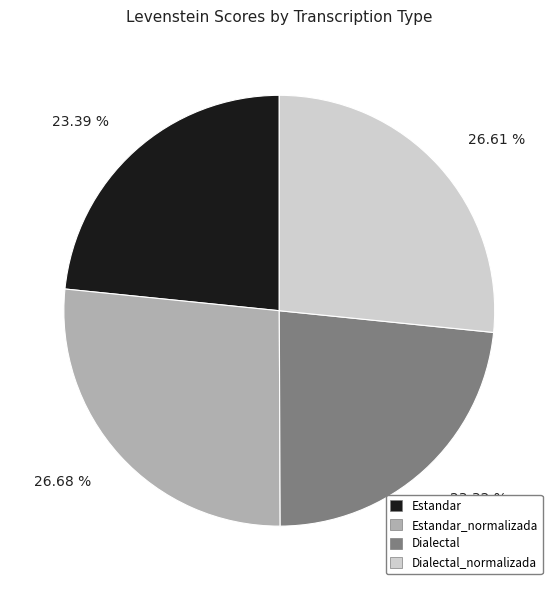

Is it true that Dialectal_normalizada is 14% of the pie?

False